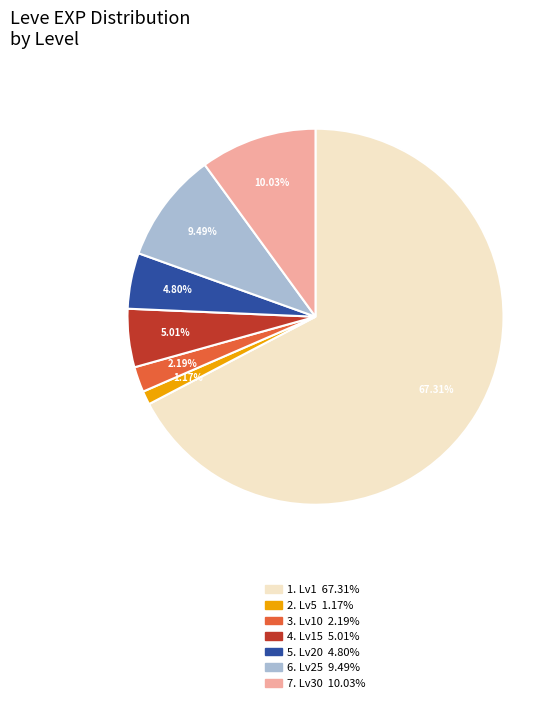

Is there a majority slice in this chart?

Yes